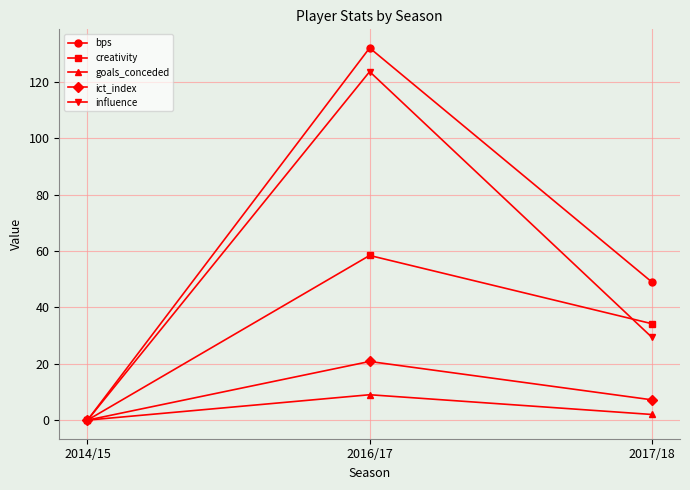

At which category is the sum across all series the highest?

2016/17